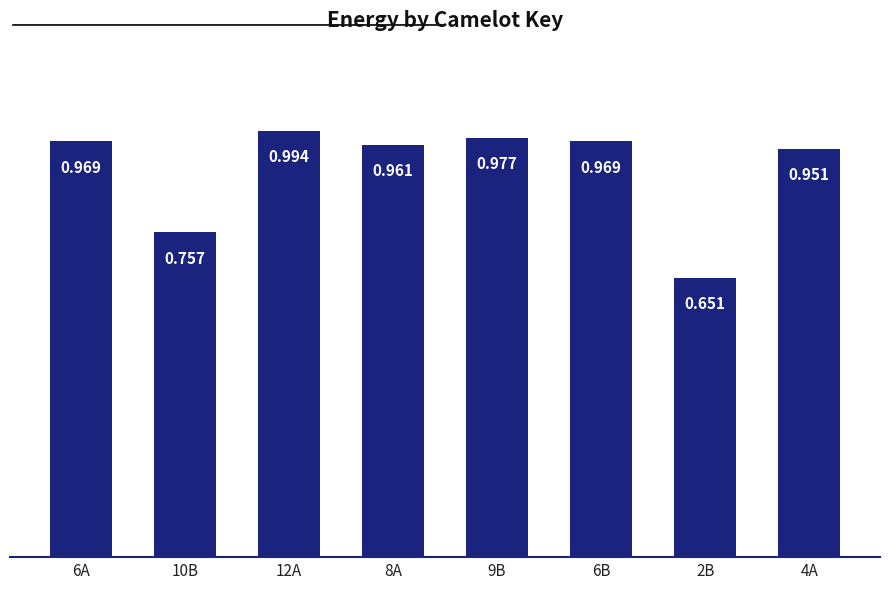

The value at 8A is 1.0. True or false?

True